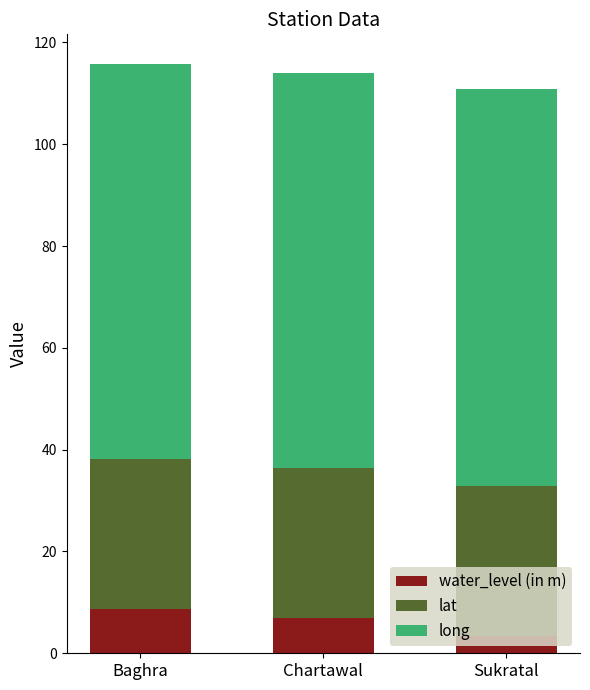

What is the average value of the water_level (in m) series?

6.3